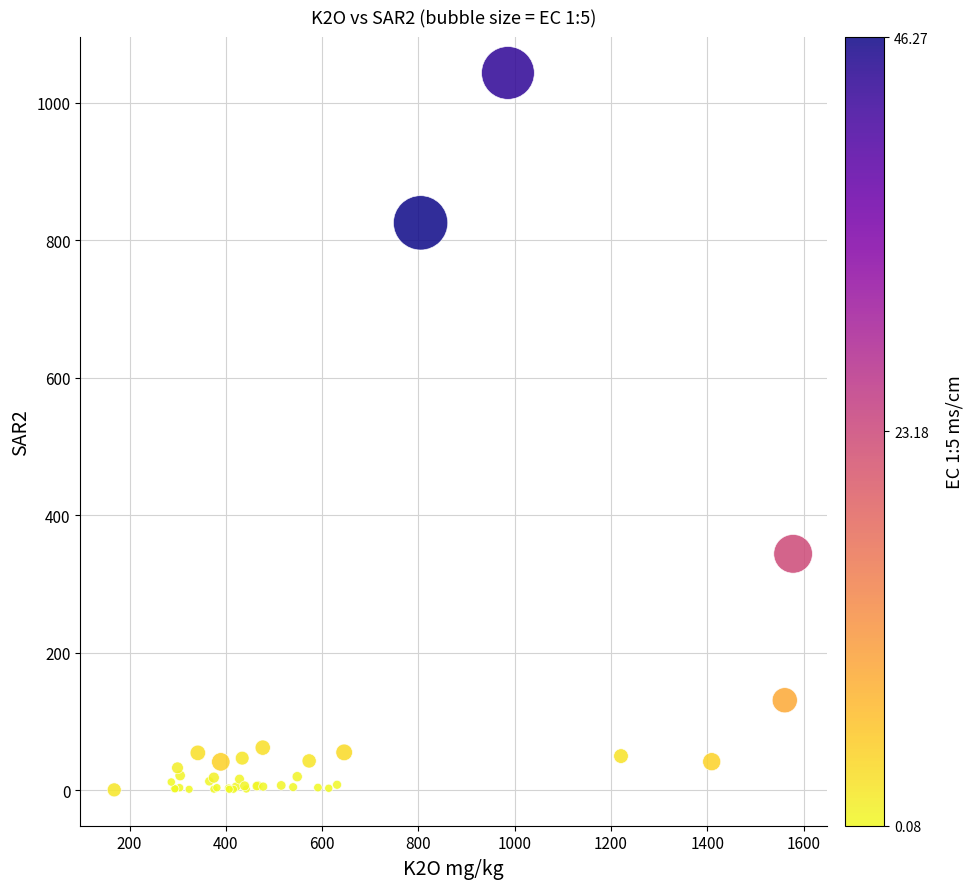

What Y value in the scatter plot is closest to 521?

343.7